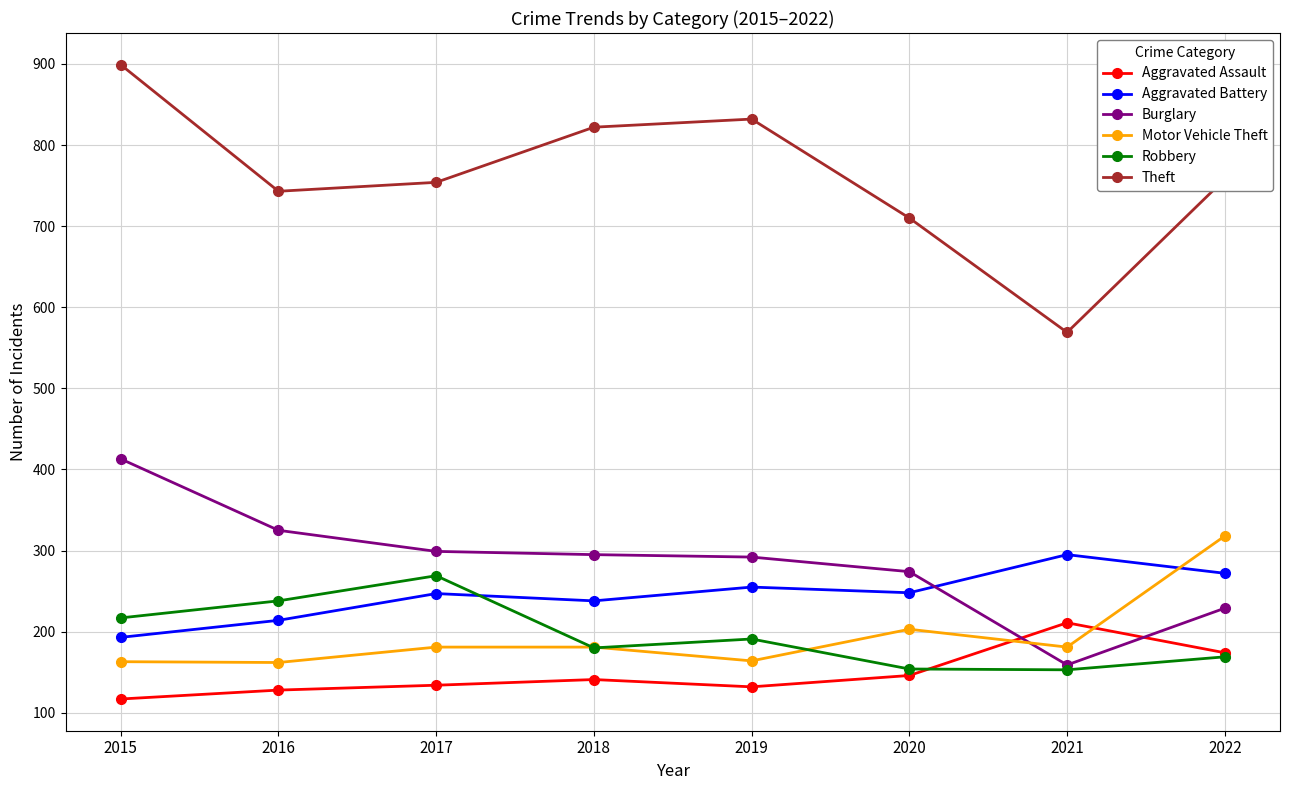

At how many categories does at least one series exceed 480?

8